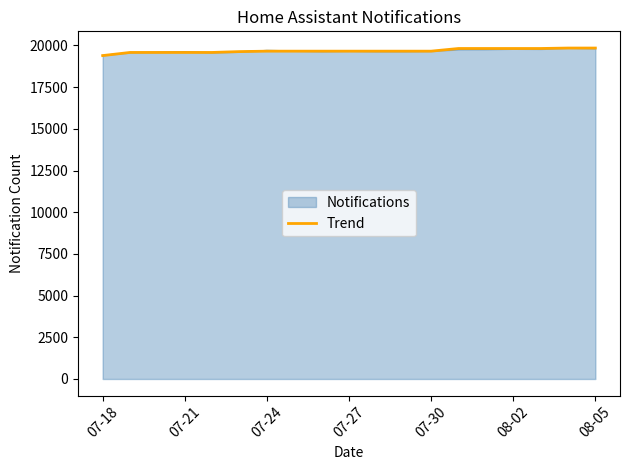

What is the maximum value for Trend?

19843.0